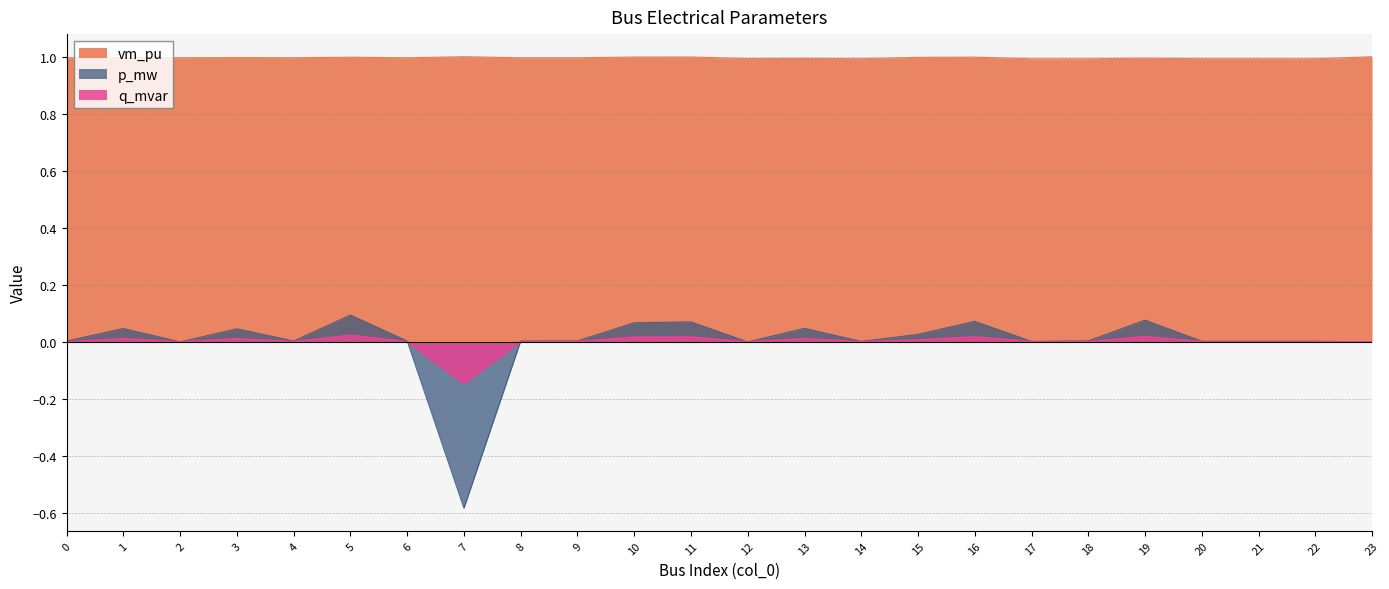

How many times do q_mvar and p_mw cross each other?

2